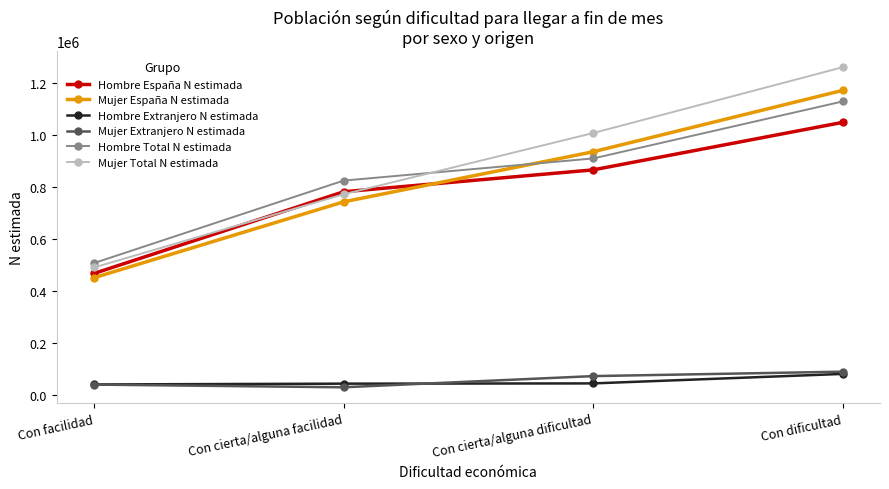

True or false: Hombre Total N estimada has more than 1 points higher than both neighbors.

False